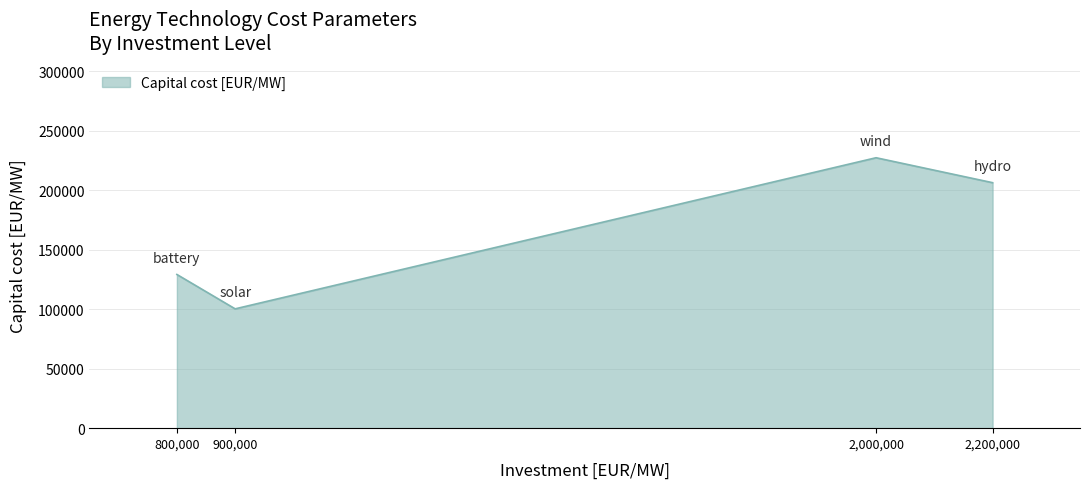

Which label corresponds to the largest value in the chart?

2,000,000